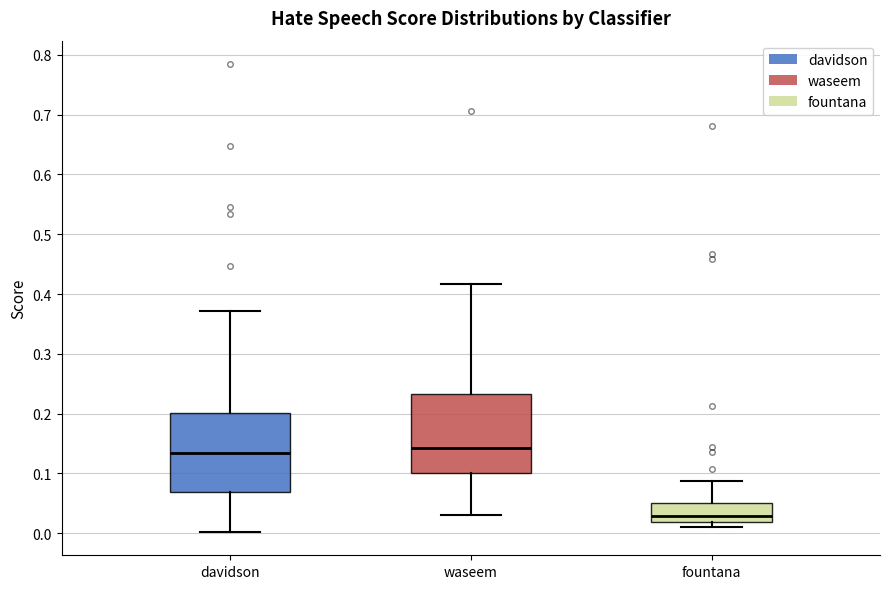

Reading left to right, transcribe this box plot: for each box, give where its median line is, the range the box spans, and where its two whiskers end, as read against the y-axis. The values are not printed on the chart, so give them approximately, as read against the axis.

davidson: median 0.13, box 0.07 to 0.20, whiskers 0.00 to 0.37
waseem: median 0.14, box 0.10 to 0.23, whiskers 0.03 to 0.42
fountana: median 0.03, box 0.02 to 0.05, whiskers 0.01 to 0.09